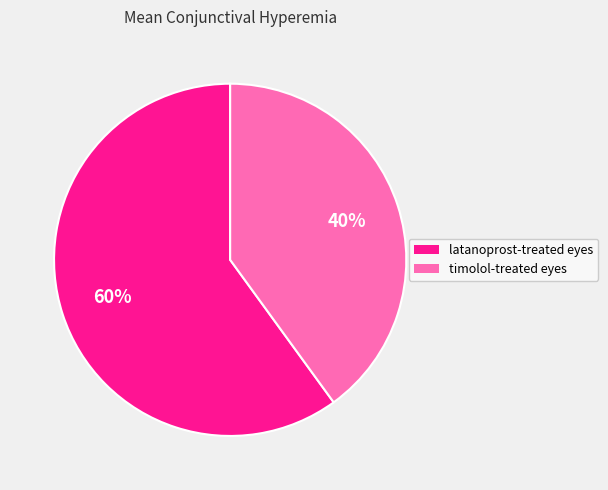

To the nearest percent, what is the difference between the timolol-treated eyes and latanoprost-treated eyes slice percentages?

20%